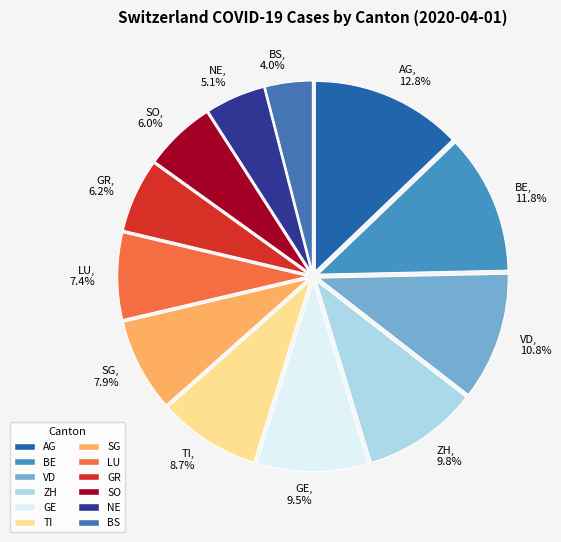

Which category has the biggest portion of the pie?

AG